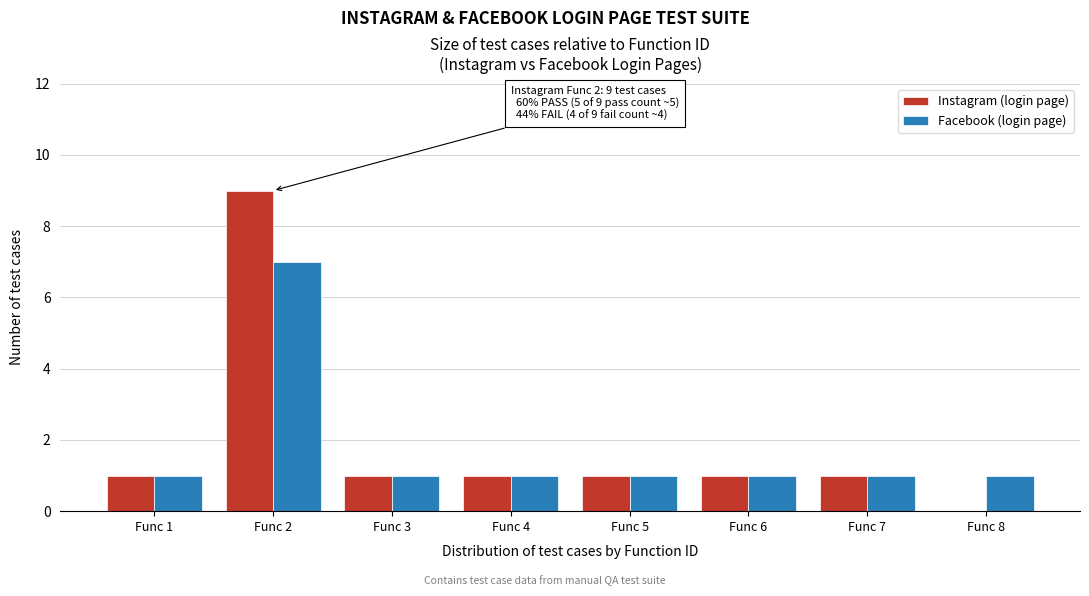

Reading left to right, what are all the values shown in this chart?

Instagram (login page): Func 1=1	Func 2=9	Func 3=1	Func 4=1	Func 5=1	Func 6=1	Func 7=1	Func 8=0
Facebook (login page): Func 1=1	Func 2=7	Func 3=1	Func 4=1	Func 5=1	Func 6=1	Func 7=1	Func 8=1